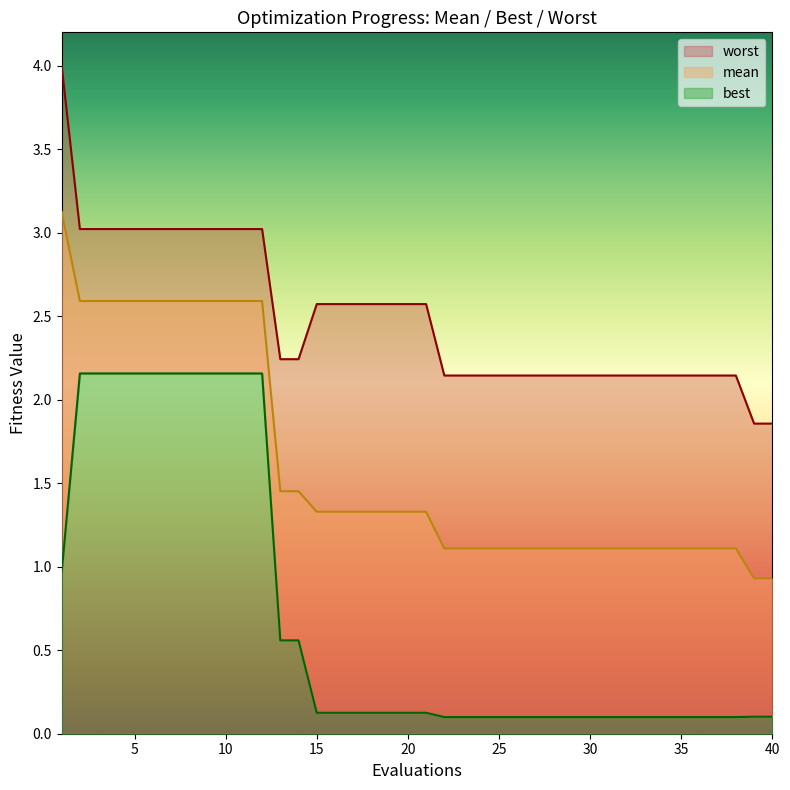

What is the spread (max minus min) of values at 2?

0.9